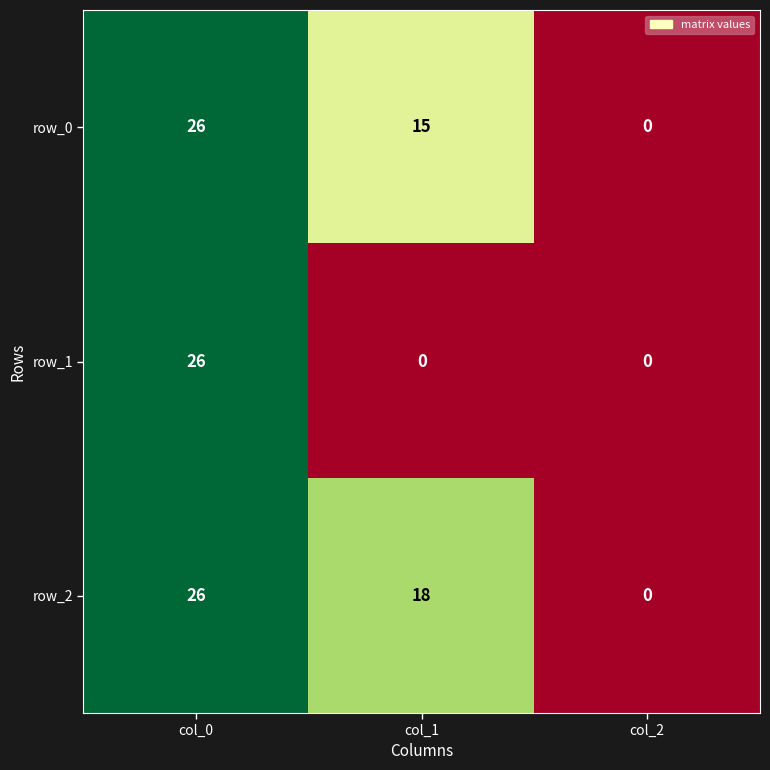

At which label does row_2 first exceed 18?

col_0